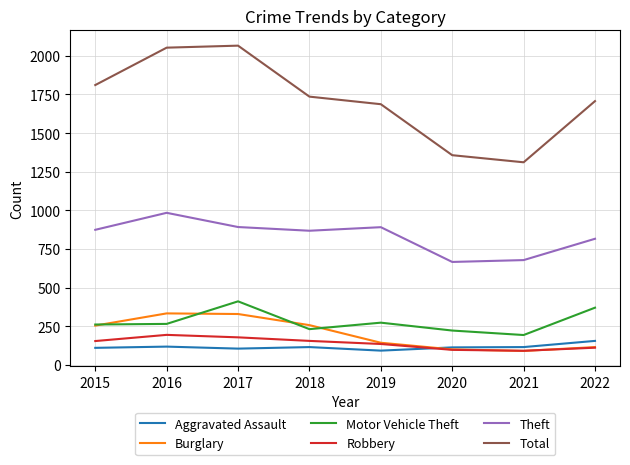

What is the lowest value of the Total series?

1311